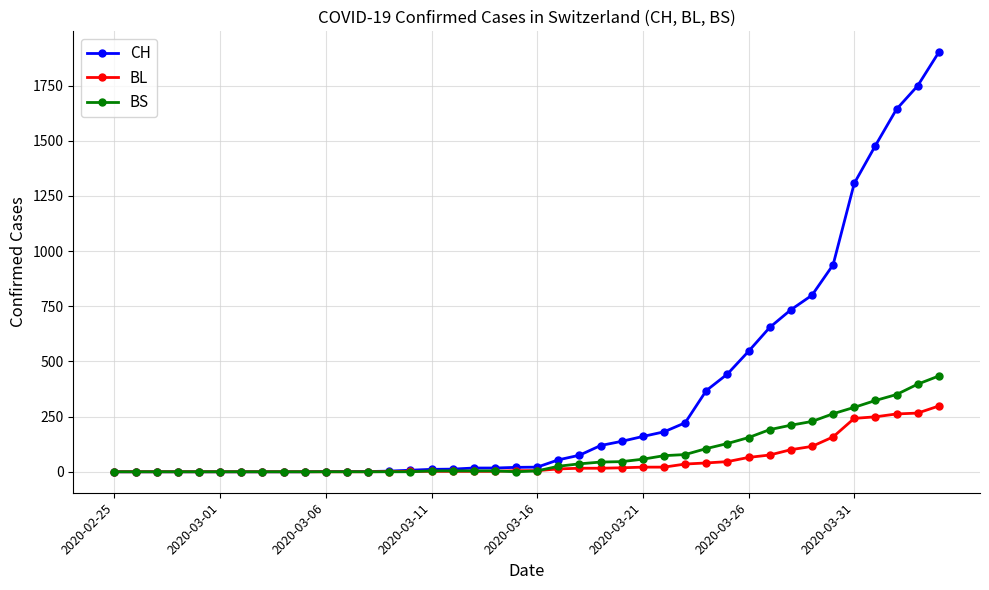

What is the difference between the maximum and minimum values in the CH series?

1901